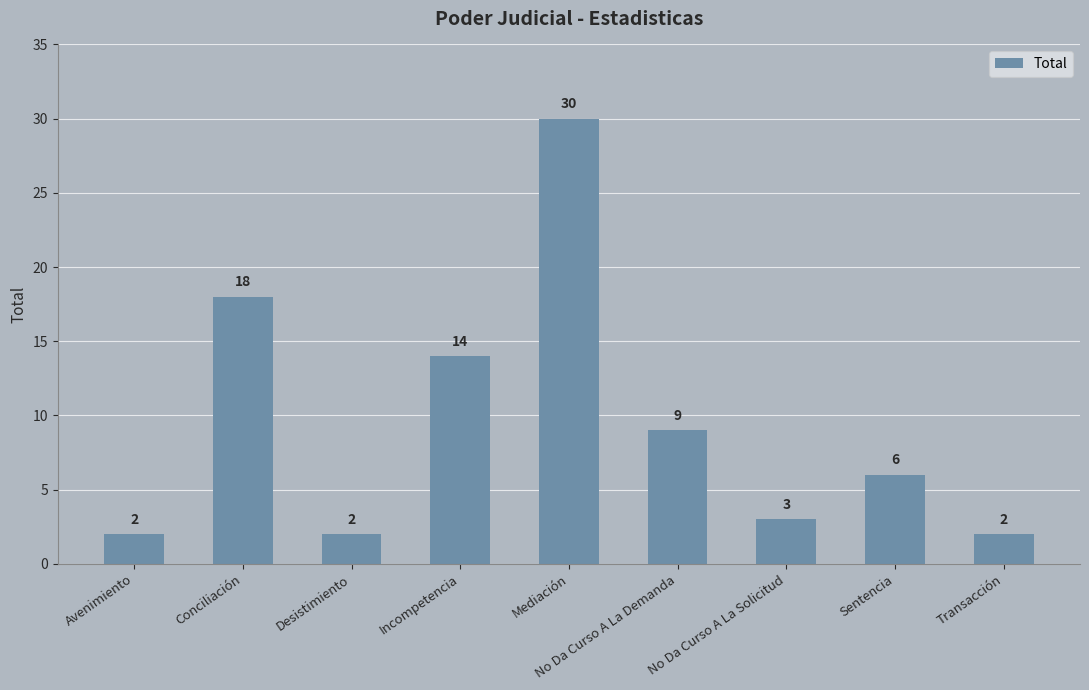

The value at Conciliación is 11. True or false?

False